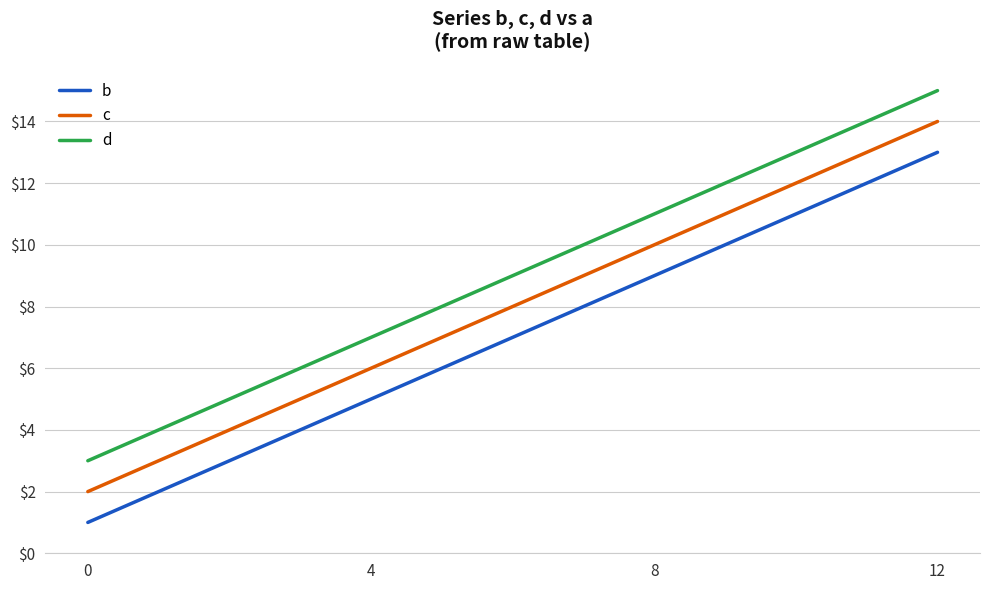

How many lines are shown in the chart?

3